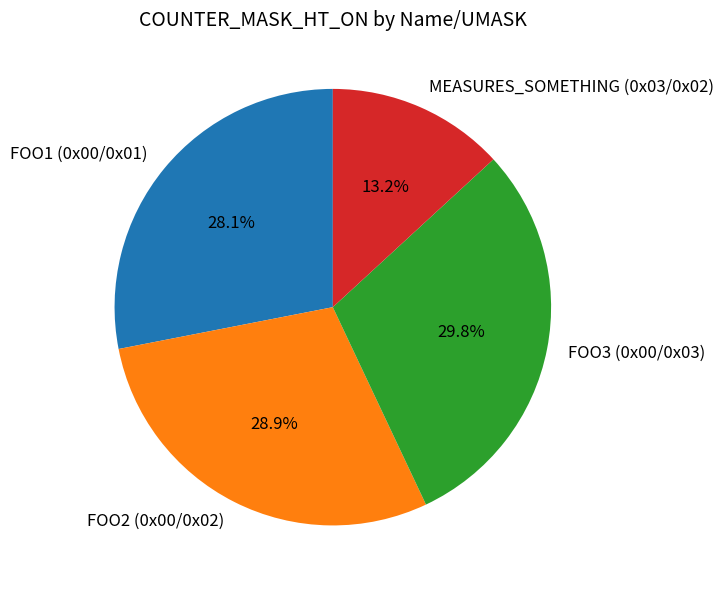

Is it true that FOO2 (0x00/0x02) is 29% of the pie?

True